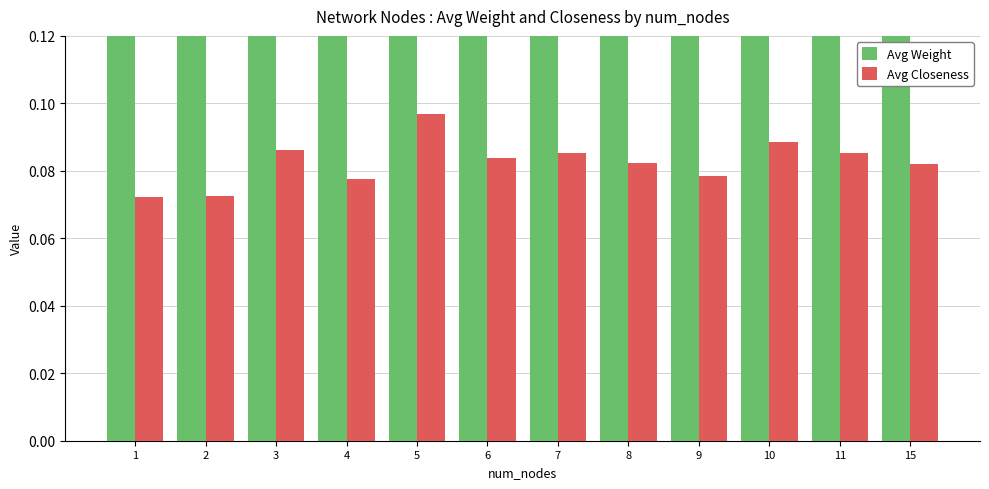

Which series has the widest spread of values?

Avg Weight